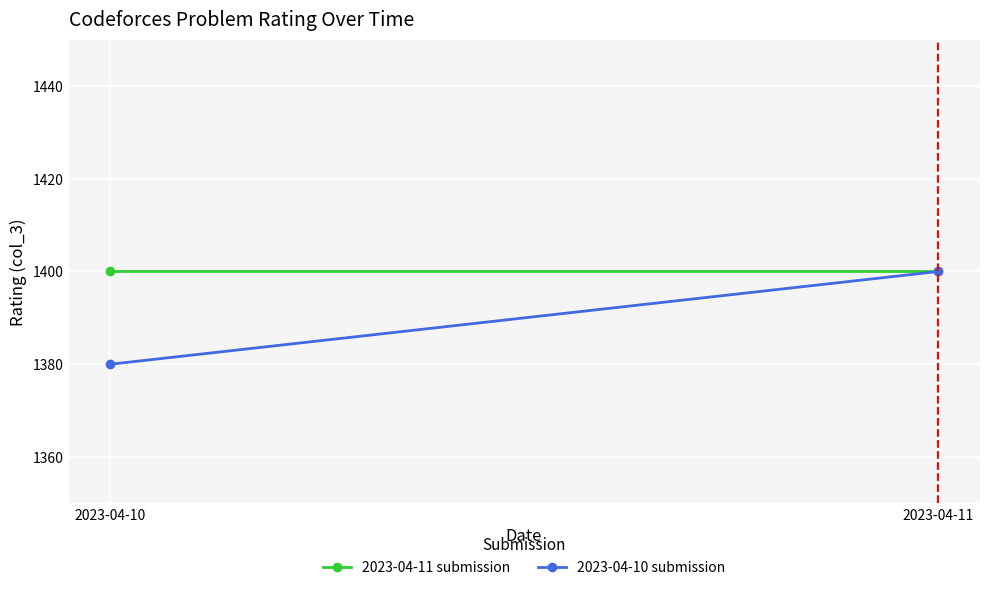

The value of 2023-04-10 submission at 2023-04-10 is 1380. True or false?

True